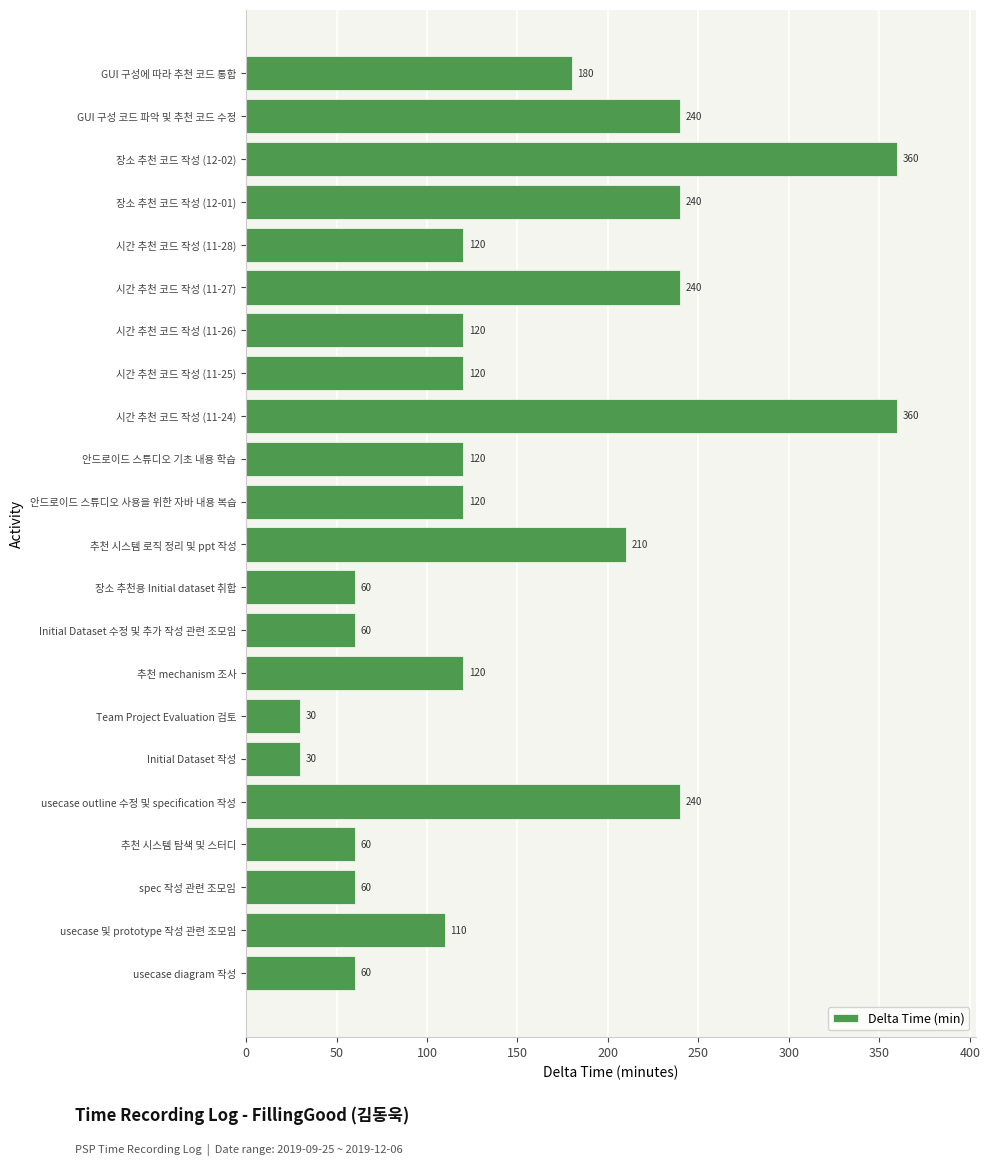

What is the change in value from Initial Dataset 작성 to 장소 추천 코드 작성 (12-01)?

+210